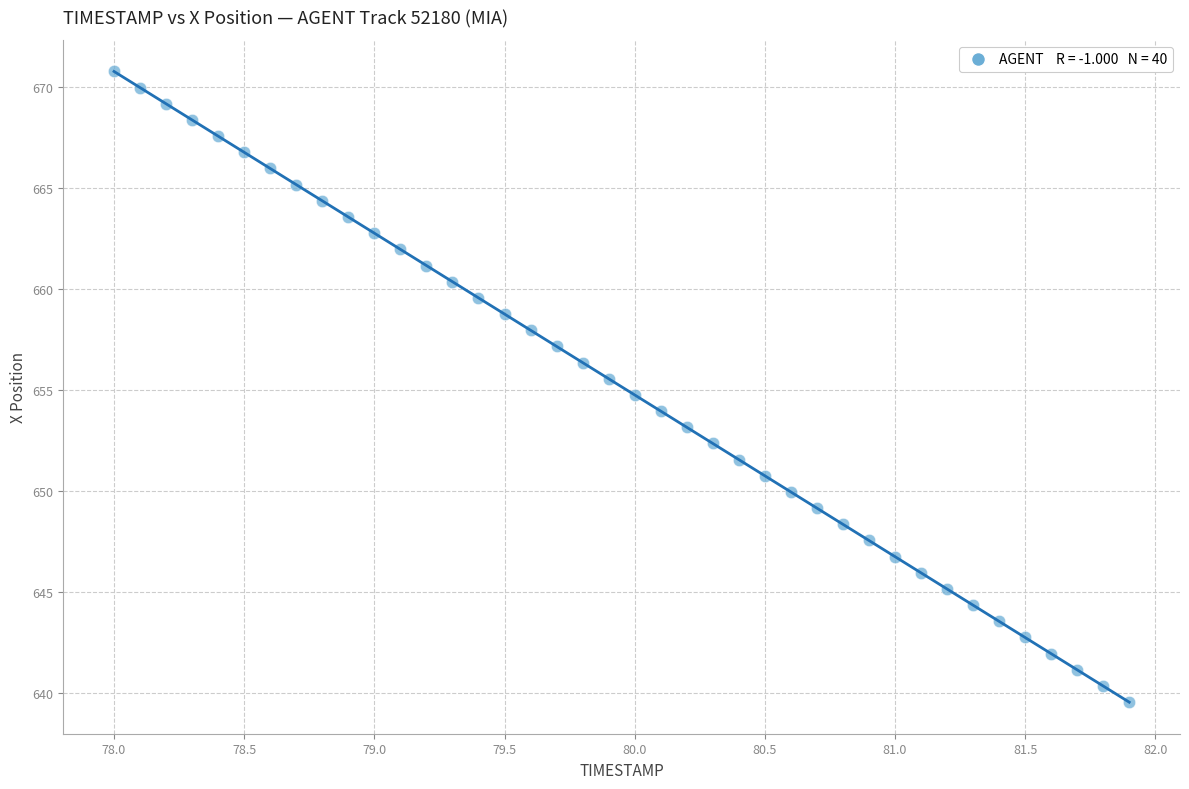

What is the range of X values (max minus min)?

3.9